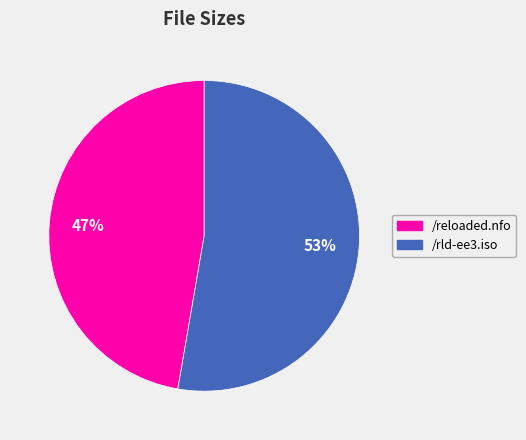

To the nearest percent, what is the combined percentage of /reloaded.nfo and /rld-ee3.iso?

100%